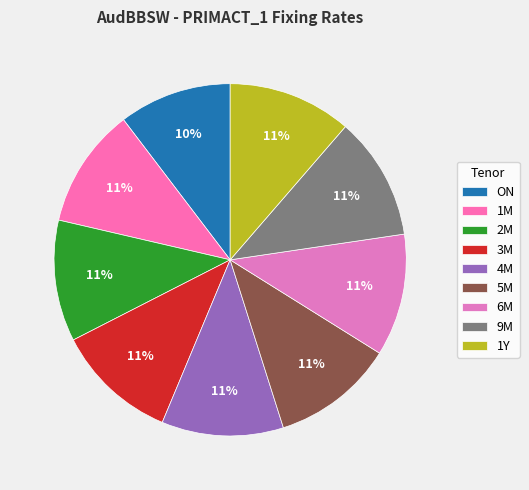

How many segments does this pie chart have?

9